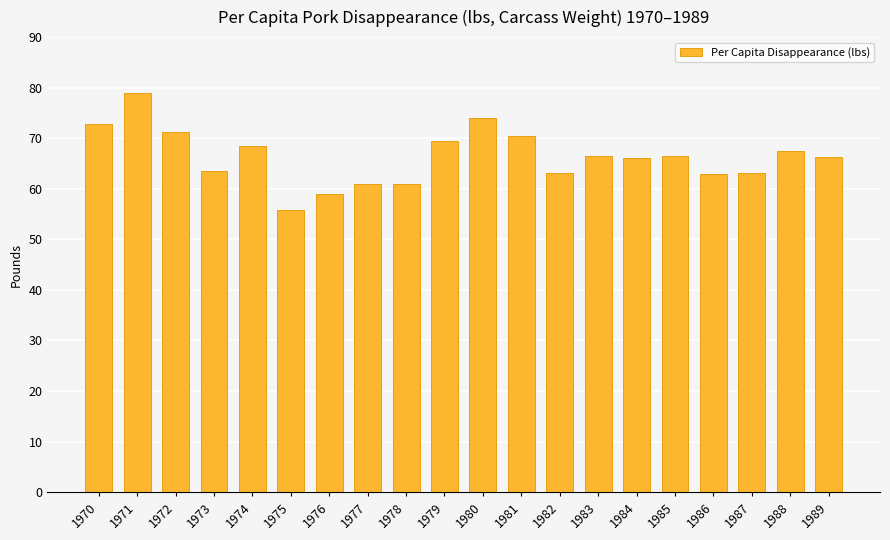

Where does the data first go above 66?

1970